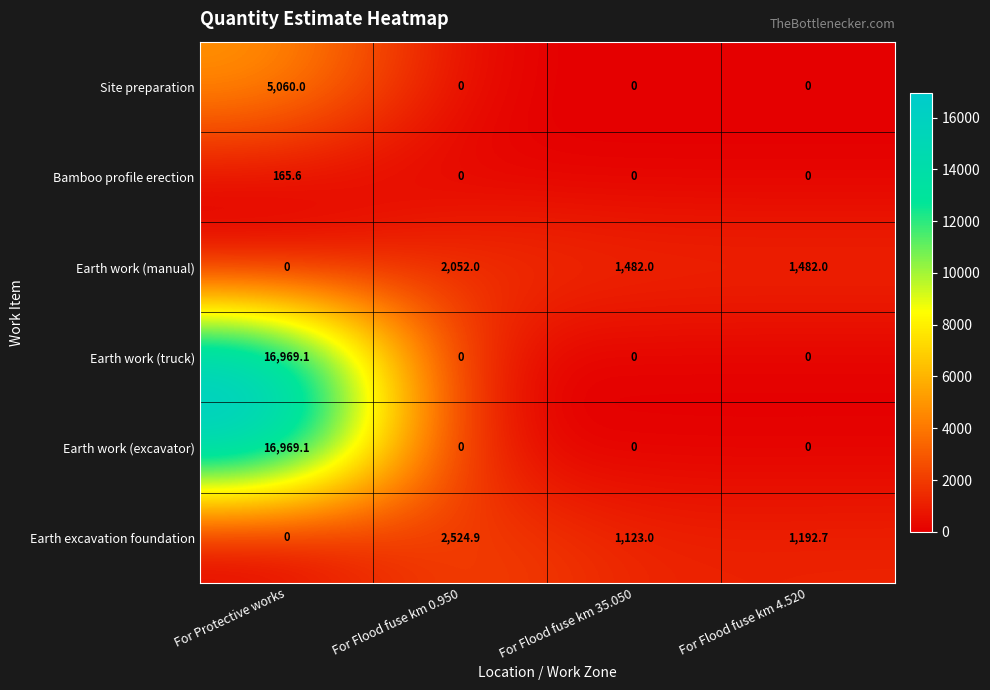

What is the approximate value of Earth work (manual) at For Flood fuse km 35.050?

1482.0